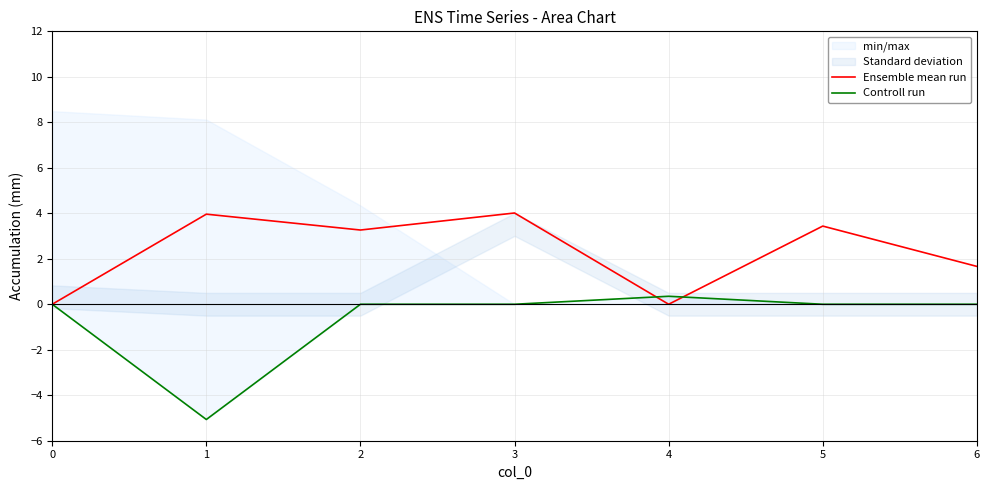

At which category does col_5 reach its first local peak?

1